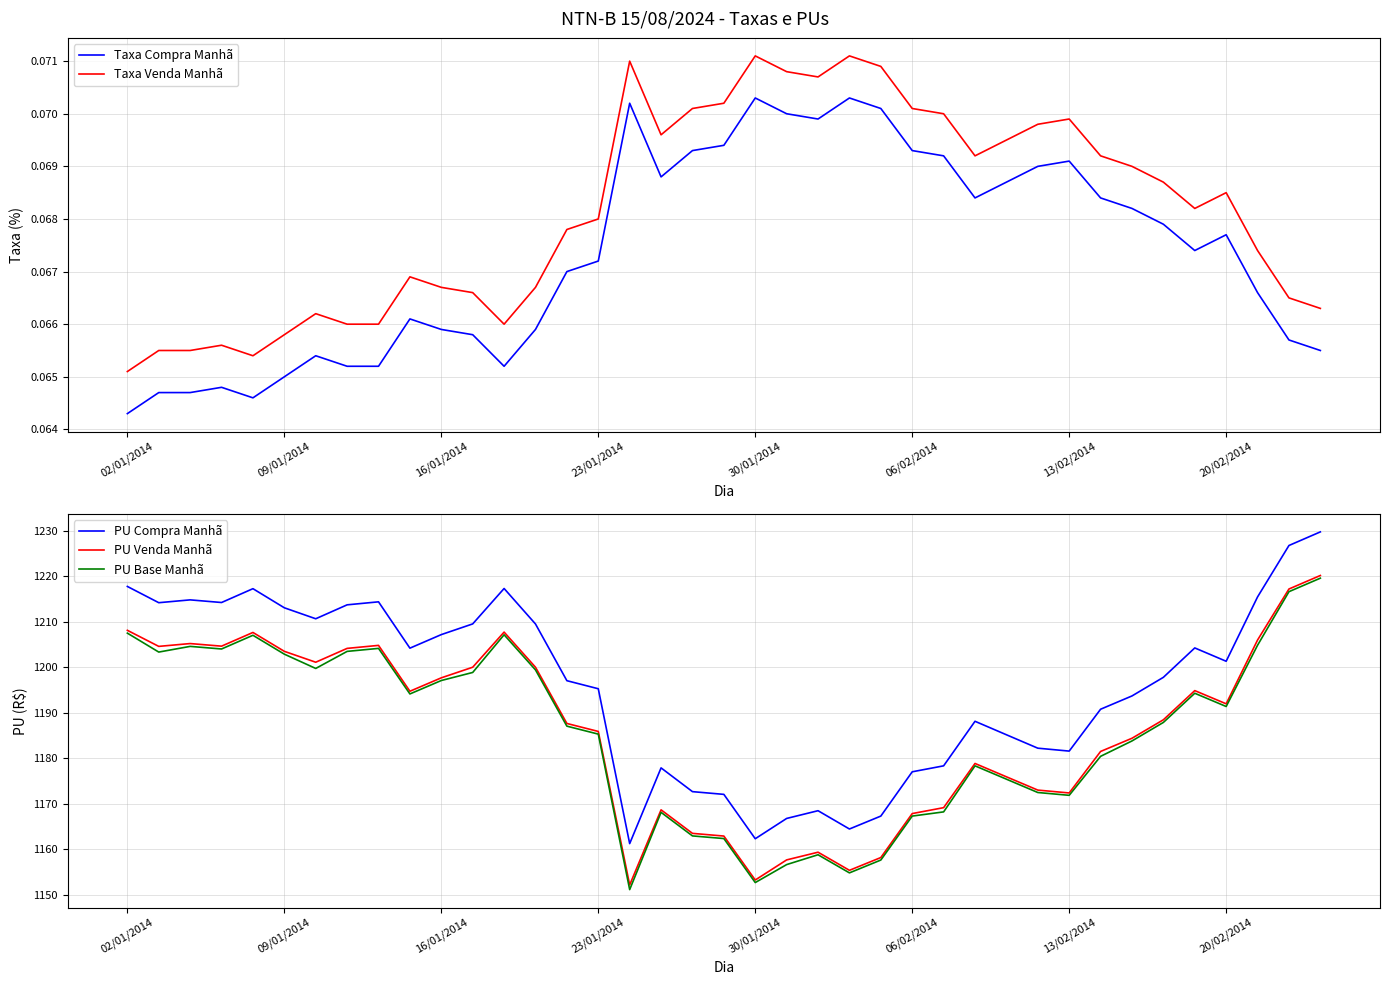

True or false: Taxa Compra Manhã and Taxa Venda Manhã cross at least once.

False